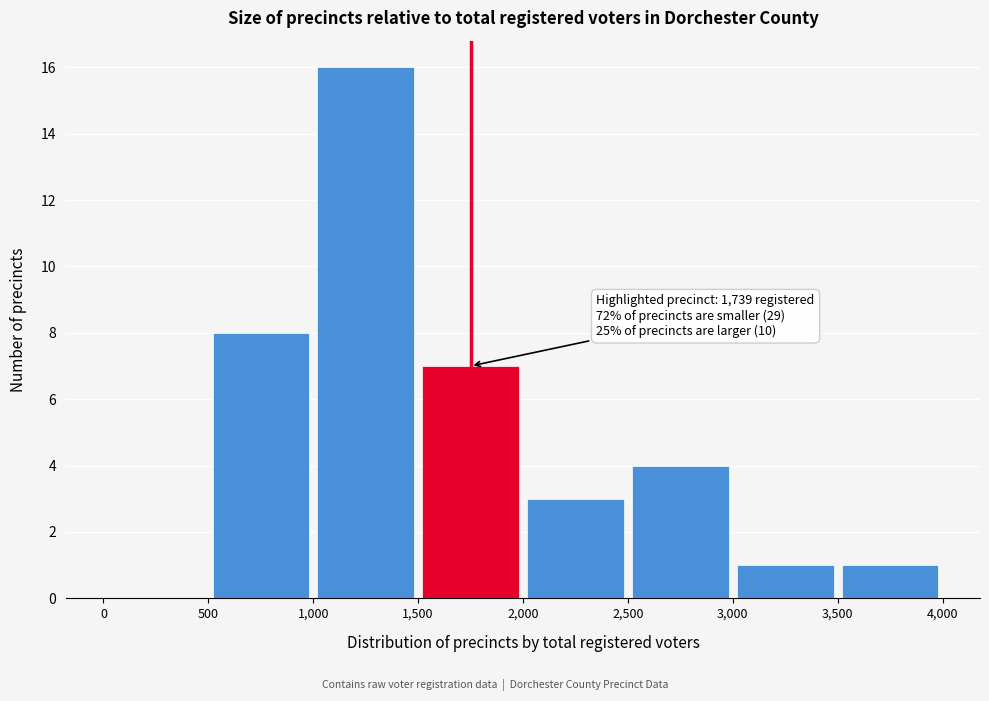

Which range on the x-axis has the tallest bar?

1,000 to 1,500